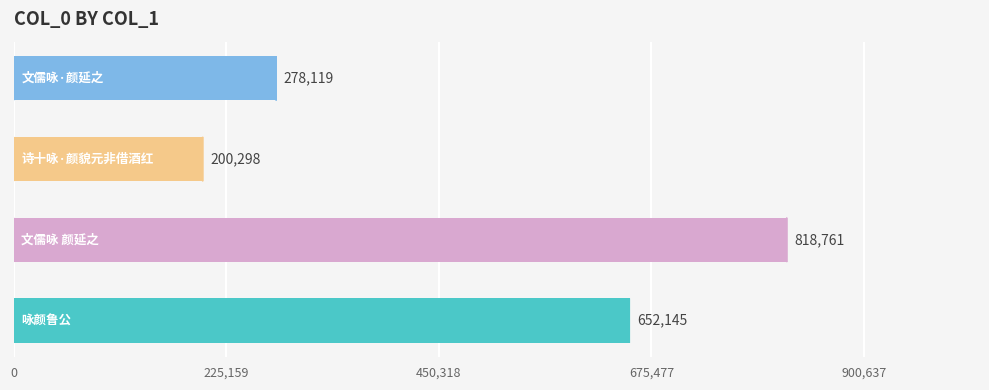

What is the minimum value shown in the chart?

200298